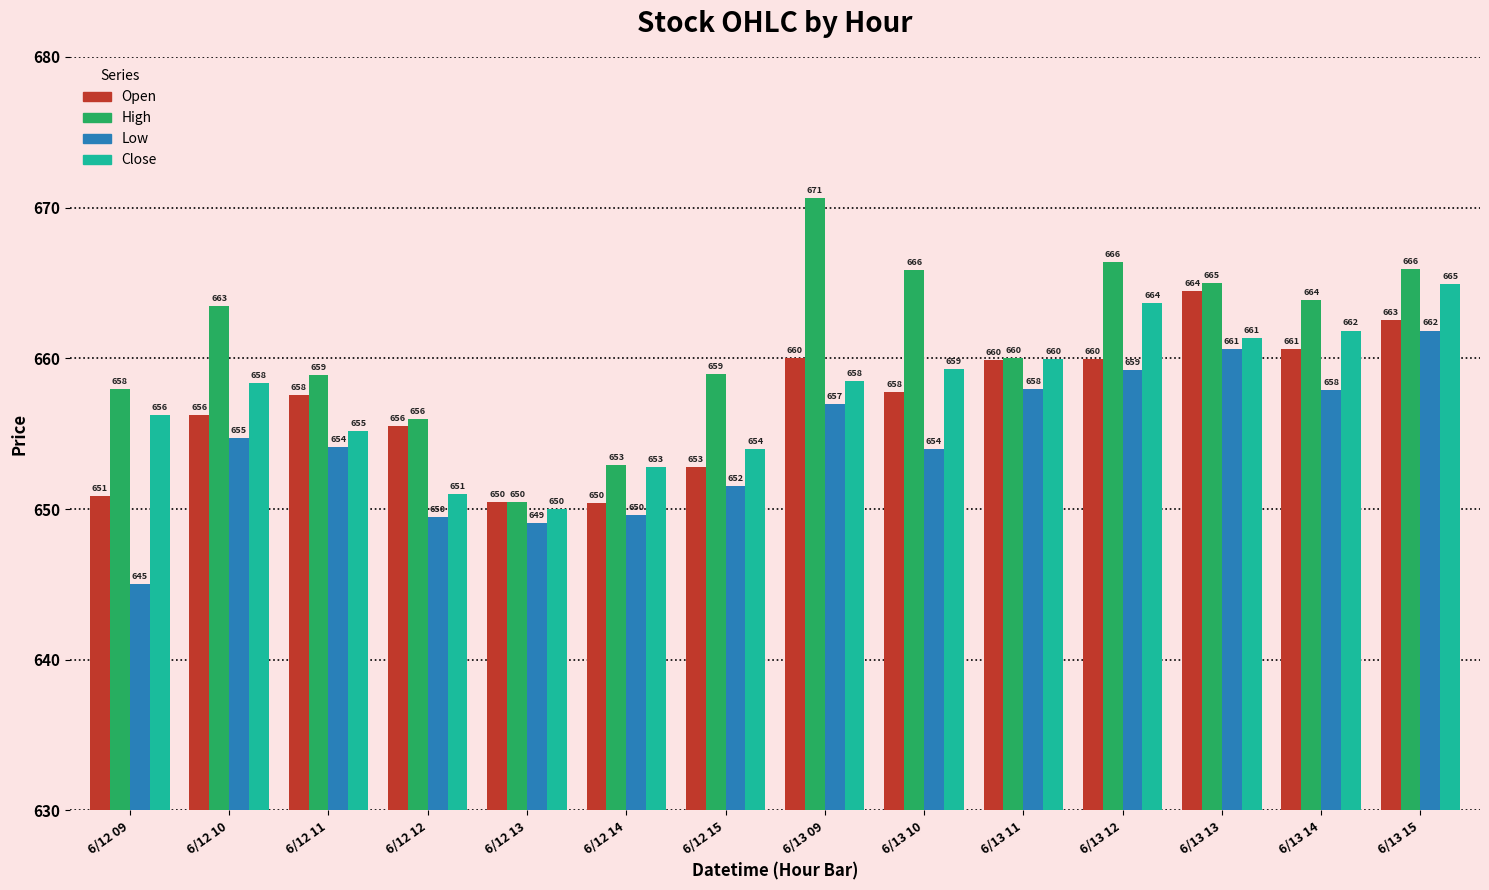

What is the maximum value for Low?

661.9